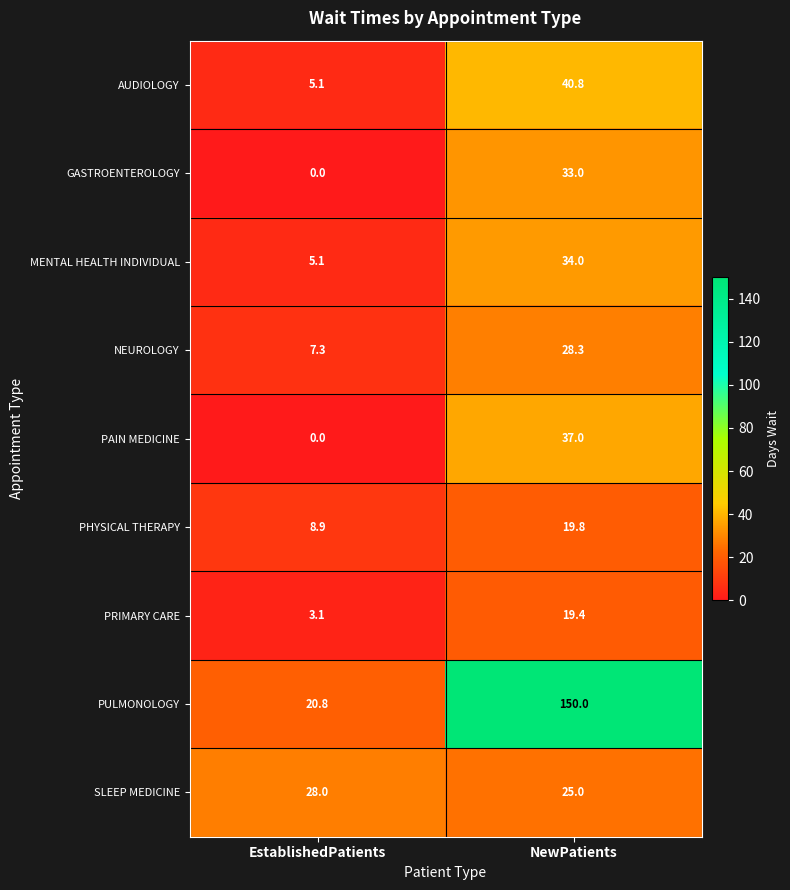

Is it true that NEUROLOGY equals 7.3 at EstablishedPatients?

True